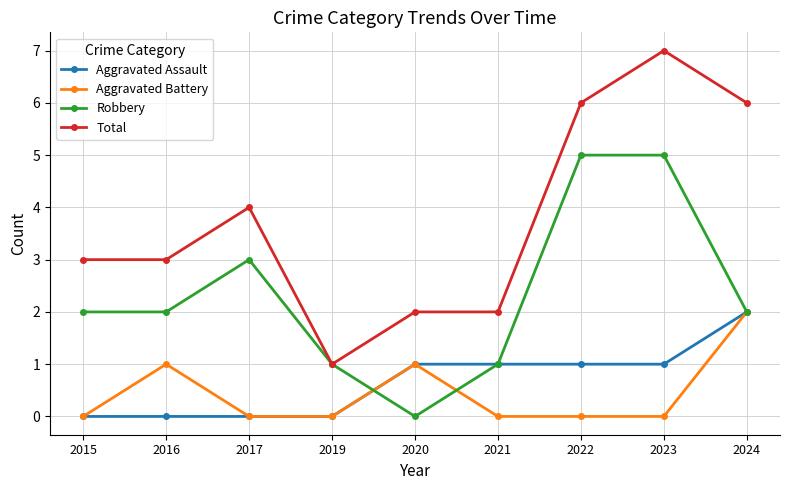

The Aggravated Assault series shows -1 at 2019. True or false?

False